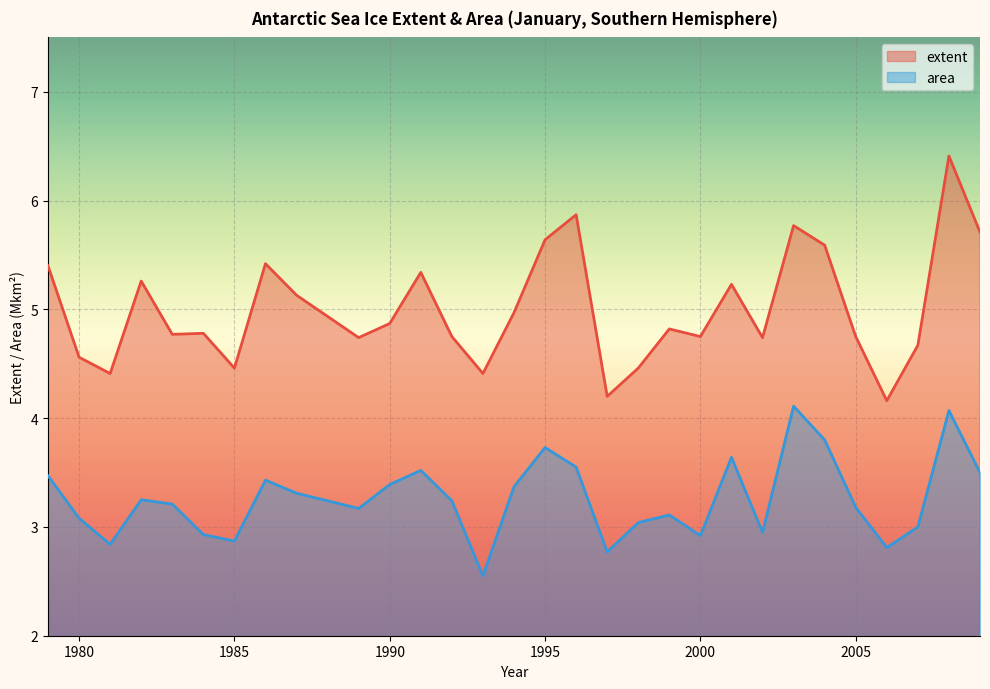

True or false: extent has a value of 1.8 at 1991.

False